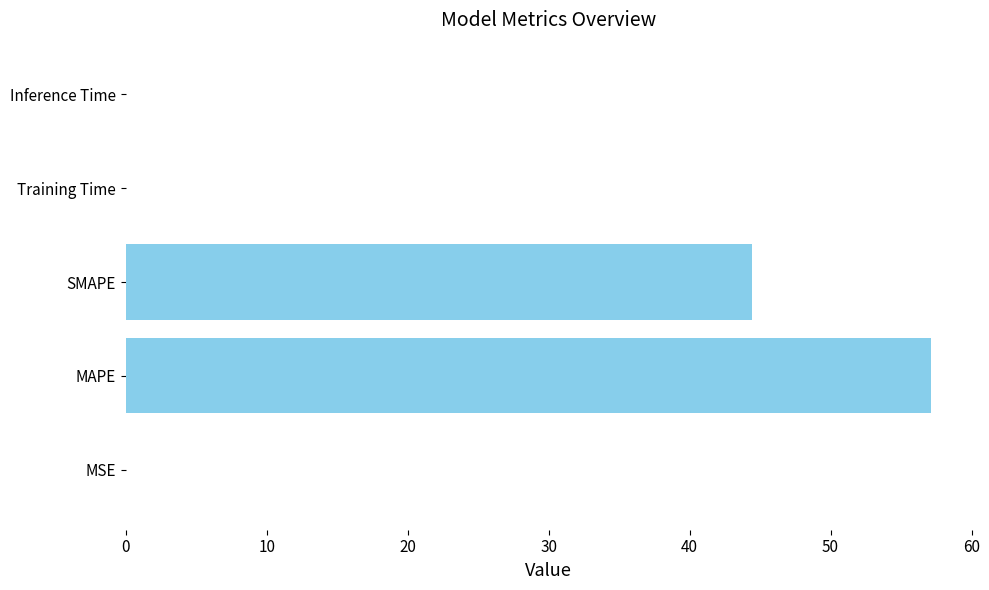

What is the average value?

20.3